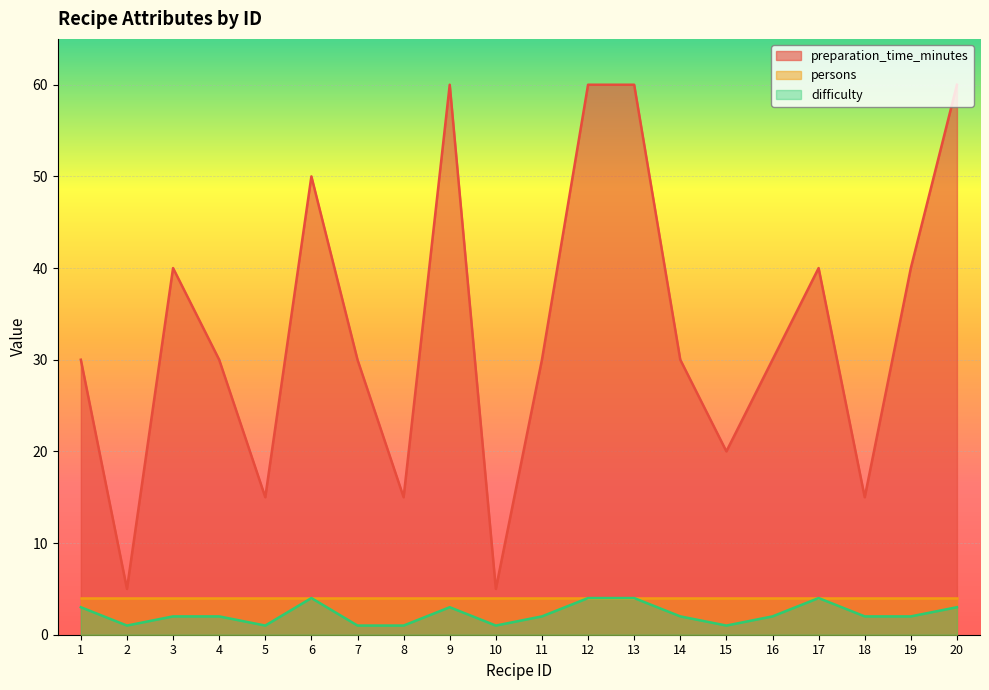

What is the highest value of the preparation_time_minutes series?

60